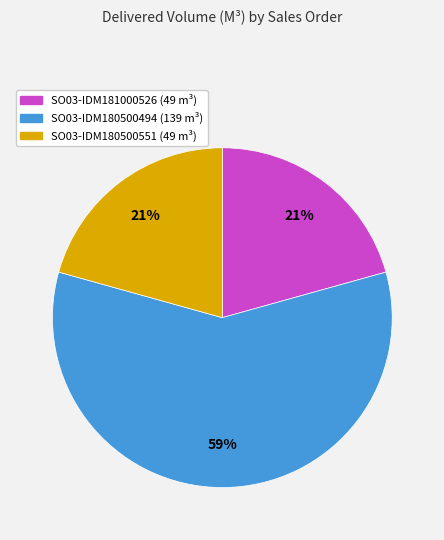

Which category accounts for the majority?

SO03-IDM180500494